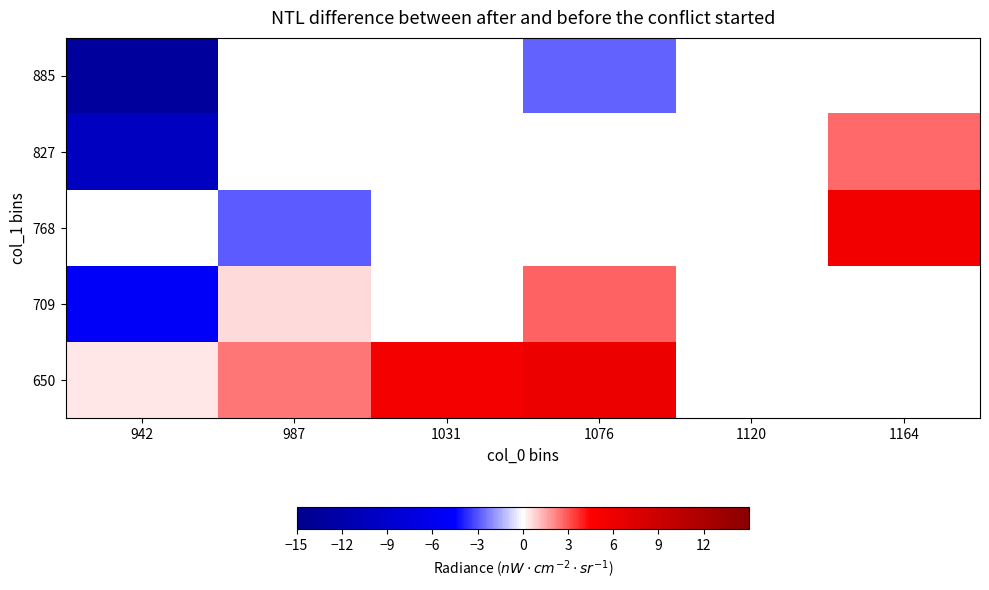

How many values in 709 are above zero?

2